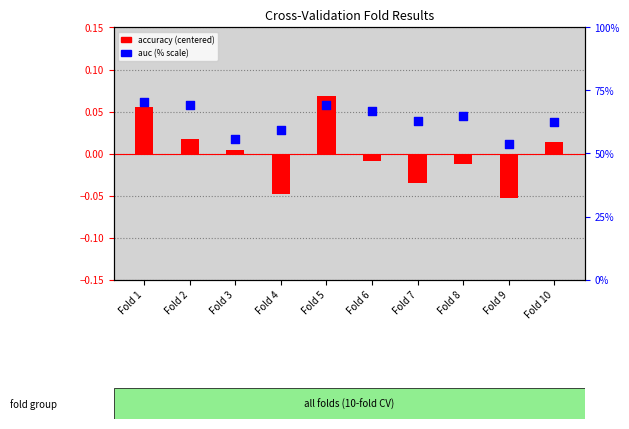

Which series contains the highest Y value?

auc (% scale)